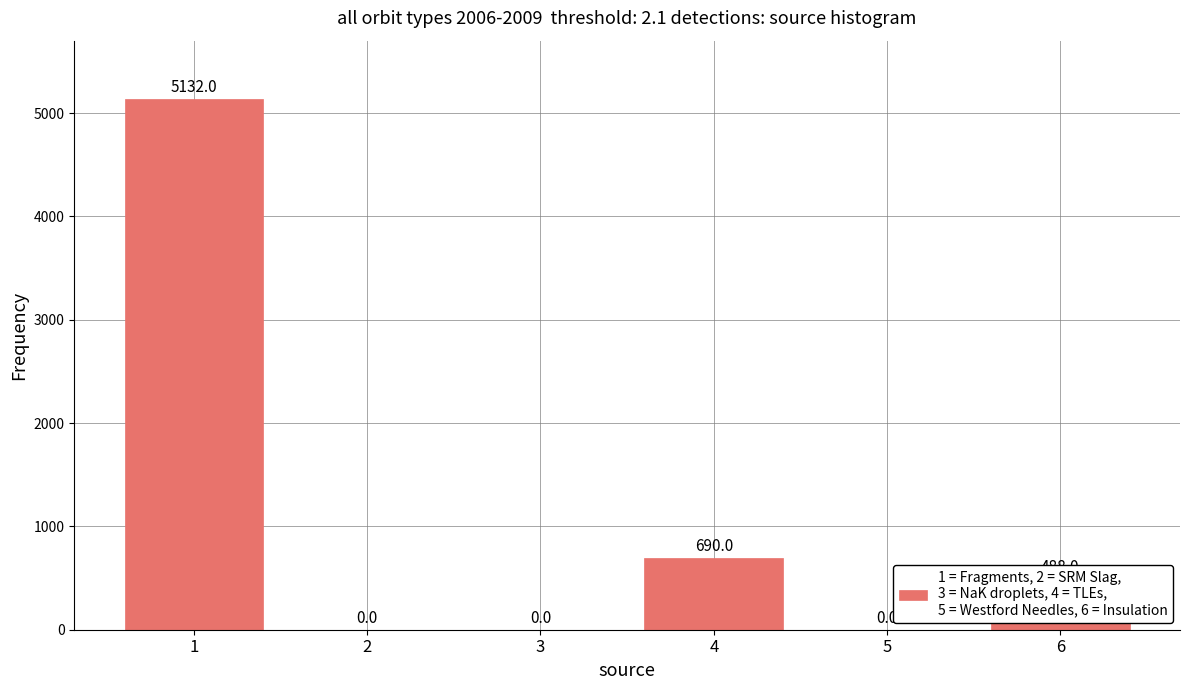

Reading left to right, list all the values displayed in this chart.

5132	0	0	690	0	488